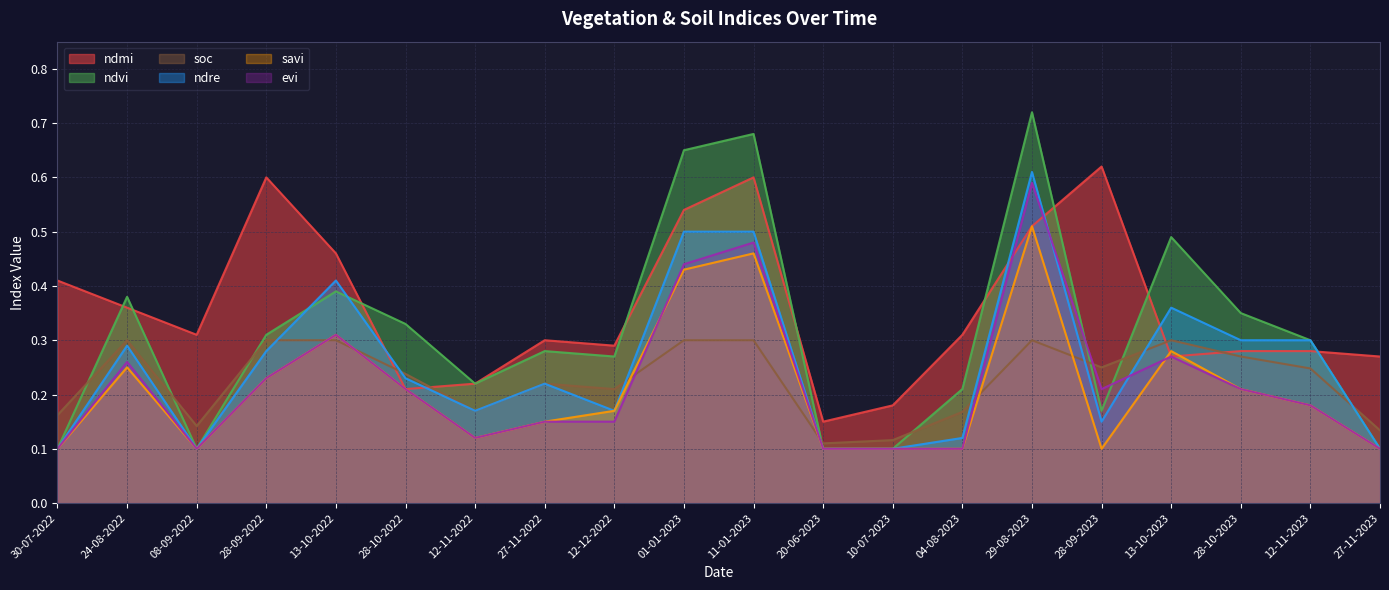

How many interior local valleys does the ndvi series have?

4